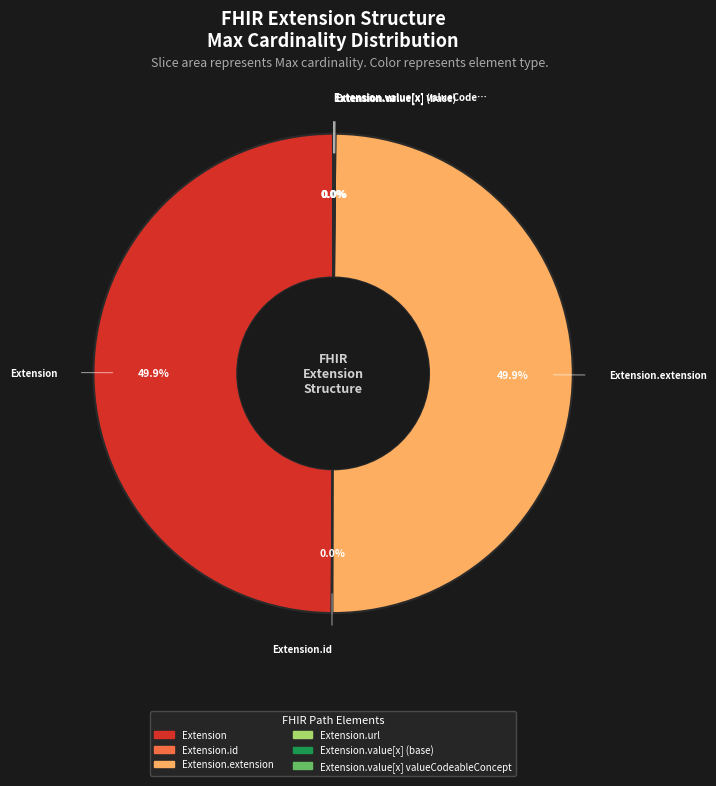

How many slices are in this pie chart?

6